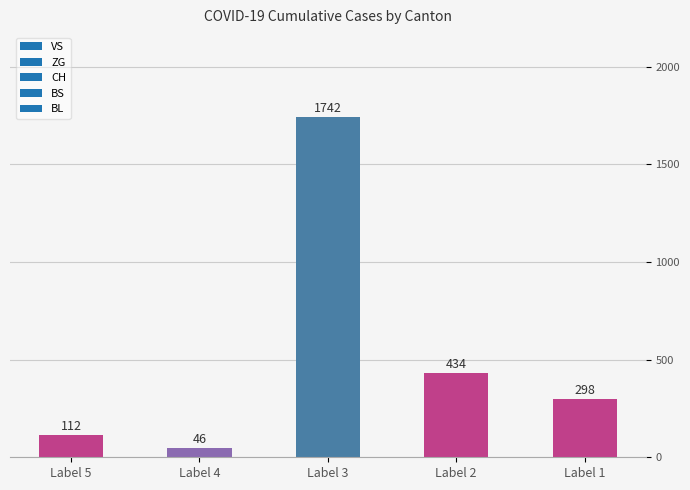

What is the sum of the values at Label 4 and Label 2?

480